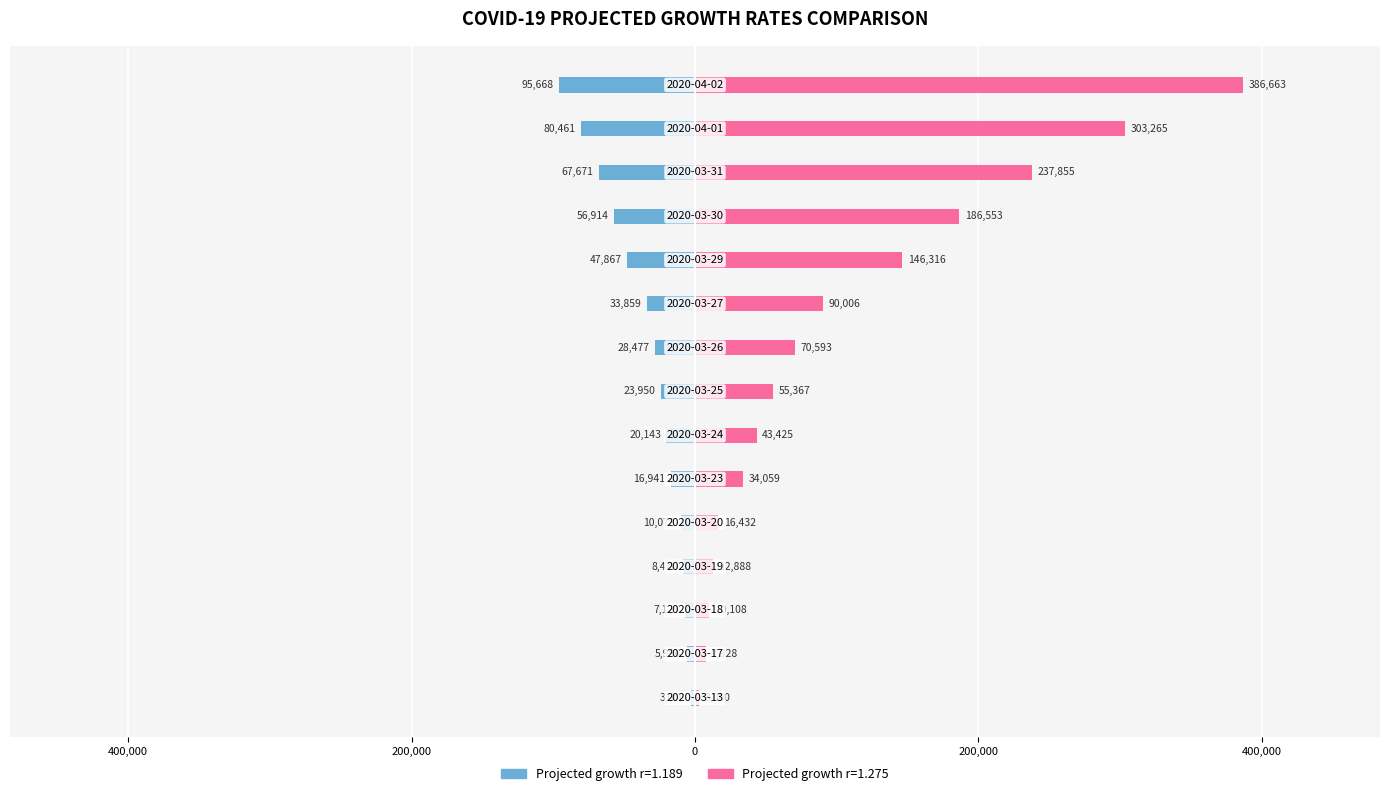

What is the sum of all Projected growth r=1.275 values?

1604458